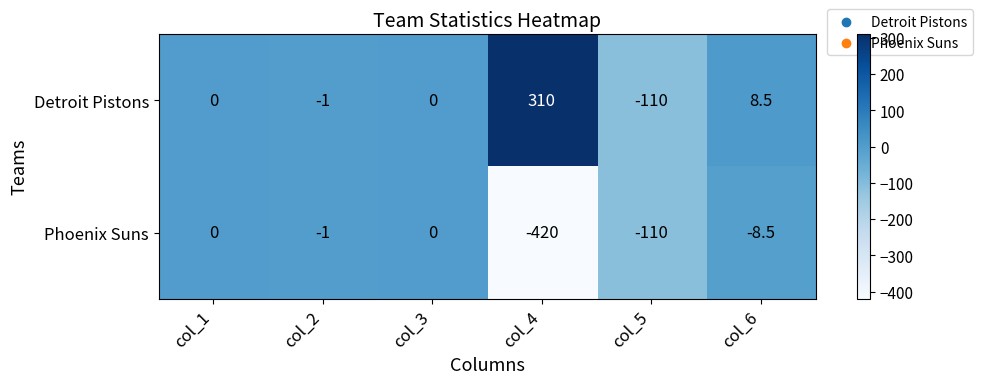

The value of Phoenix Suns at col_1 is 0.0. True or false?

True